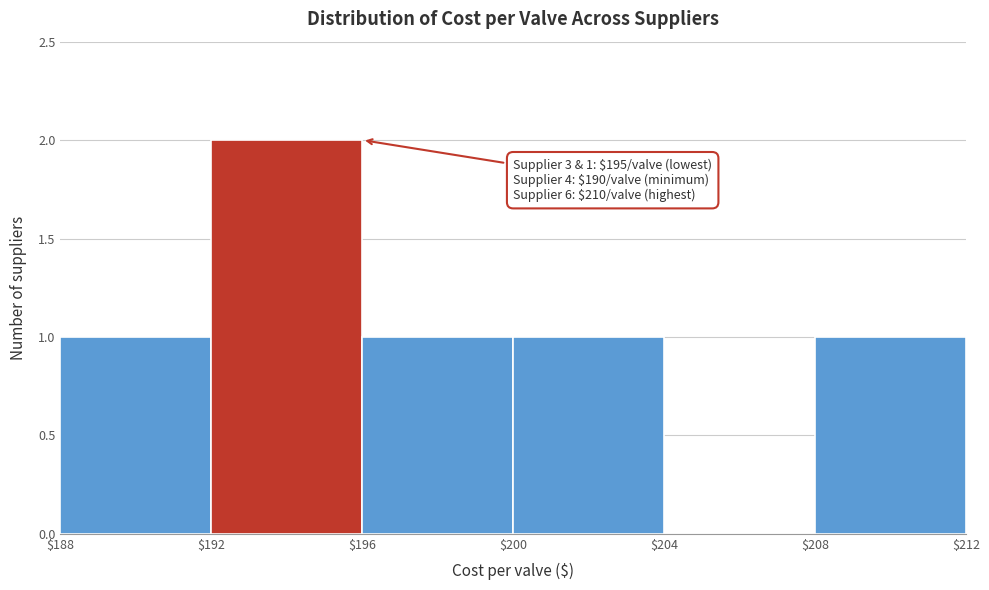

Which range on the x-axis has the tallest bar?

$192 to $196